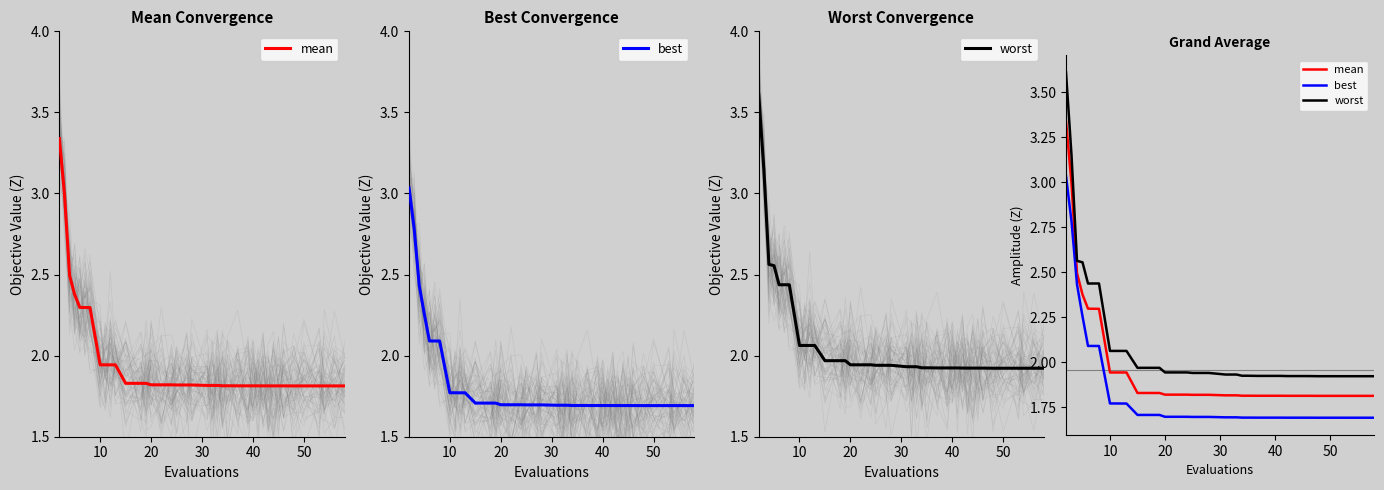

True or false: mean and worst intersect in this chart.

False